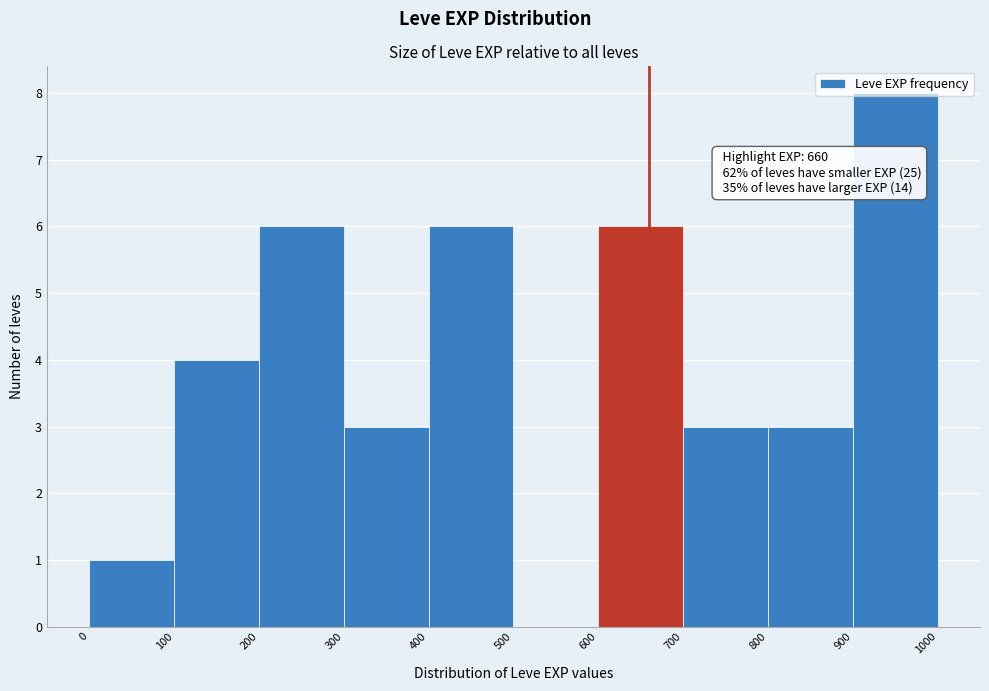

Over which range of the x-axis is the bar tallest?

900 to 1000